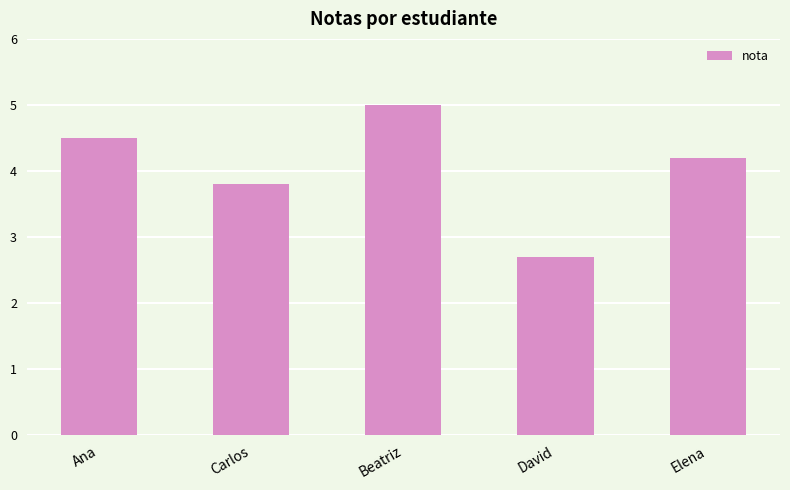

What position from the left is Elena?

5